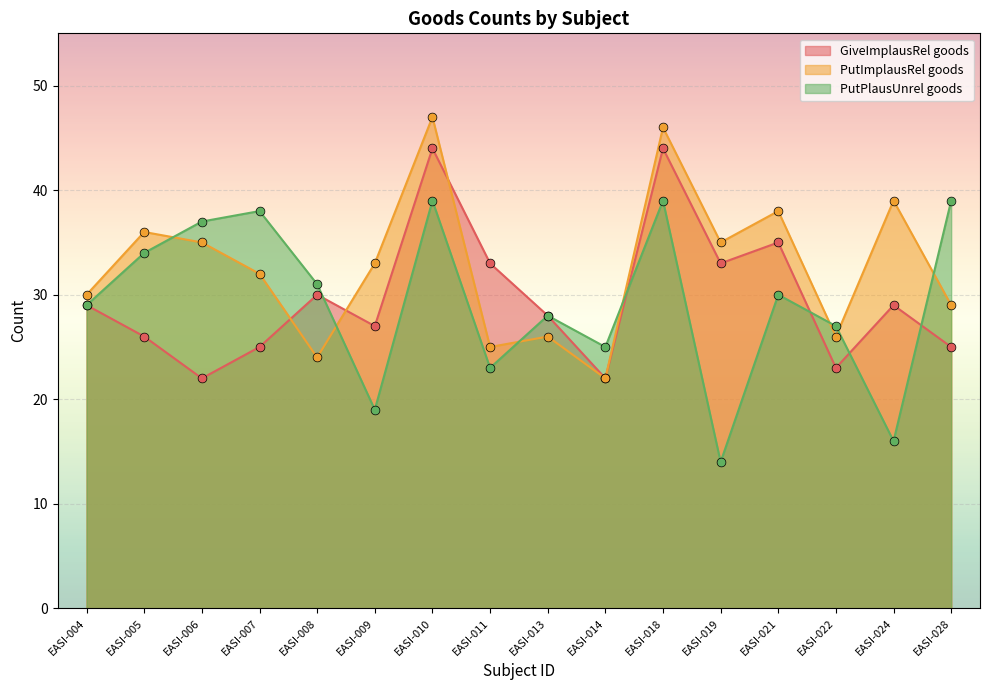

At which category is the sum across all series the highest?

EASI-010